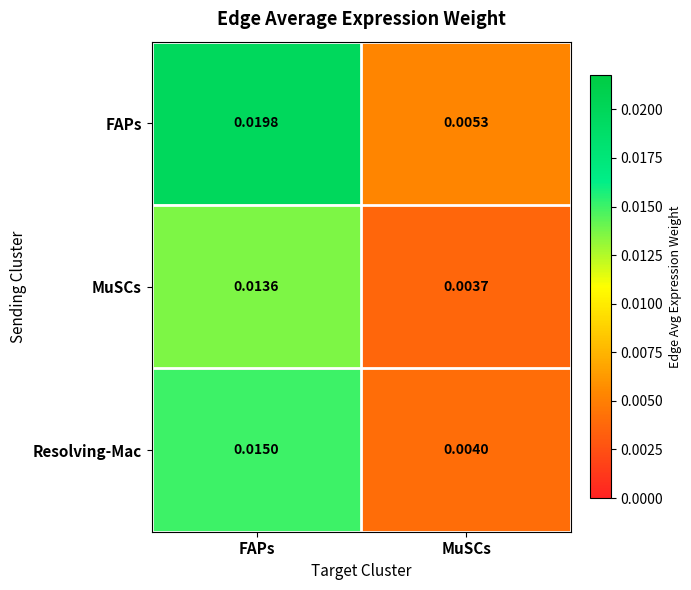

At how many categories does at least one series exceed 0?

2